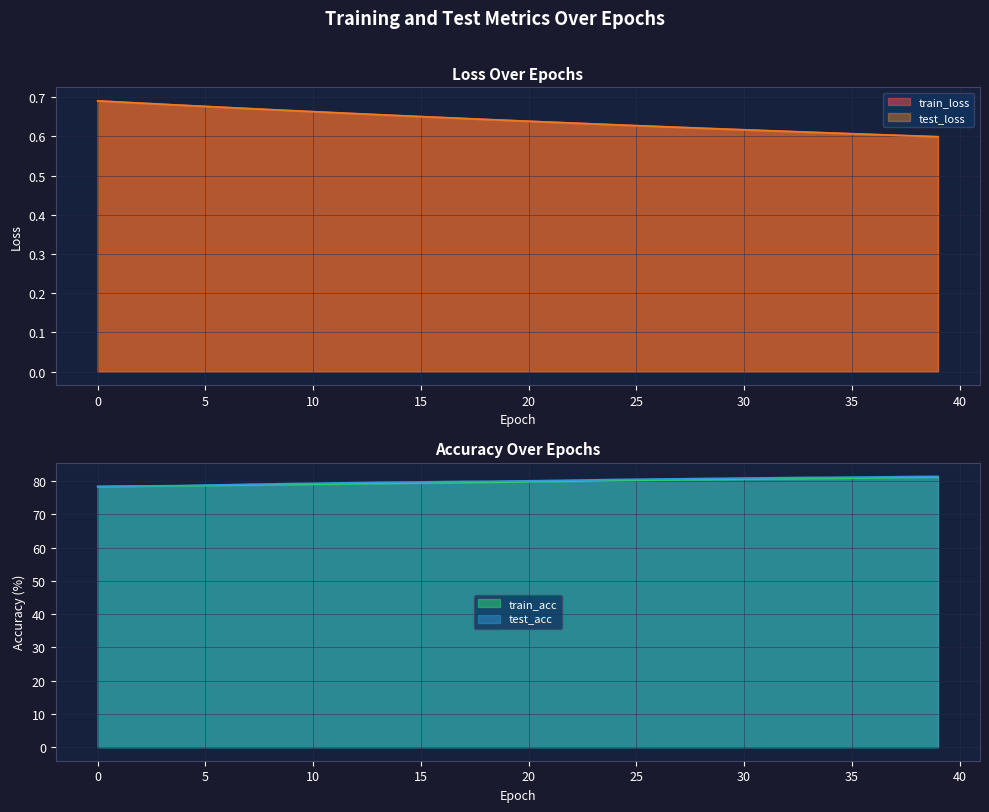

What is the value of the train_acc point at the 12th from the left?

79.1